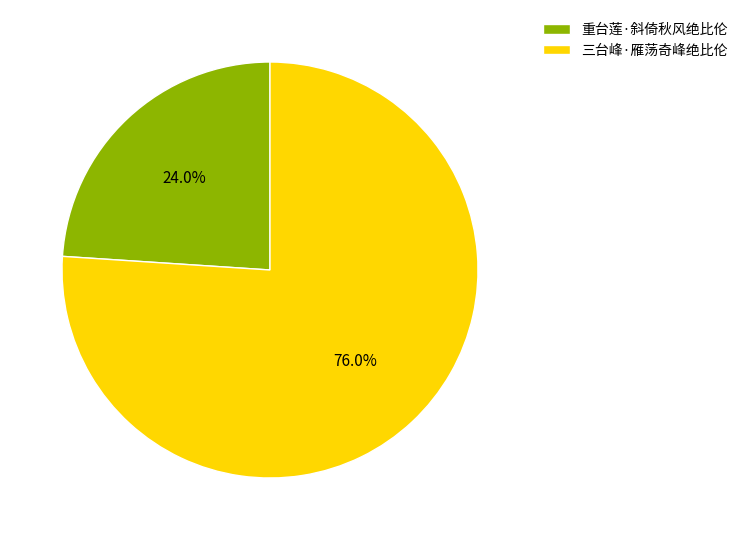

Approximately how many times larger is the value at 三台峰·雁荡奇峰绝比伦 compared to 重台莲·斜倚秋风绝比伦?

3.2